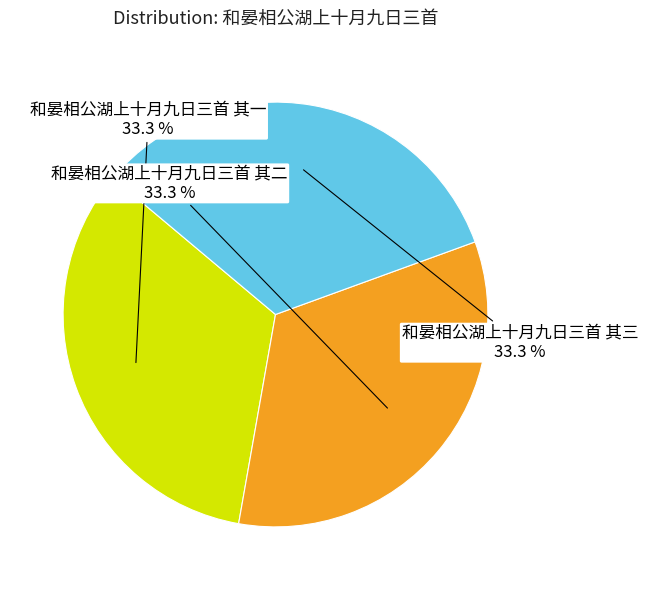

Which slice is the largest?

和晏相公湖上十月九日三首 其三